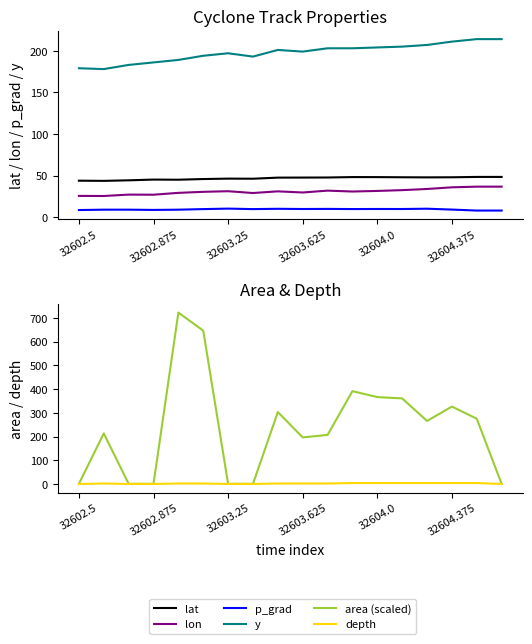

At which label does lon first exceed 31?

32603.25